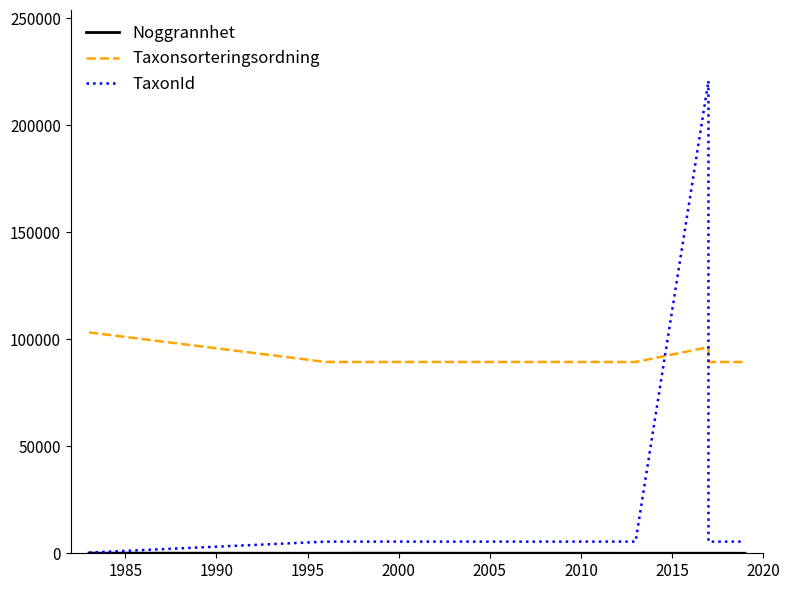

Is it true that Noggrannhet equals 10 at 2015?

True